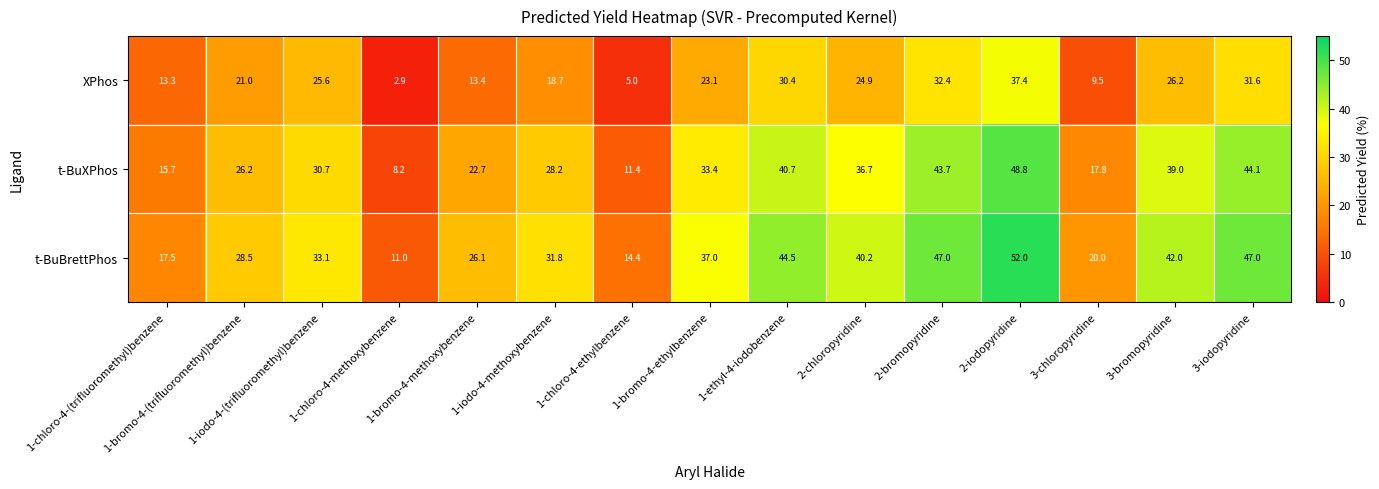

Between 2-iodopyridine and 3-chloropyridine, which series saw the biggest shift?

t-BuBrettPhos